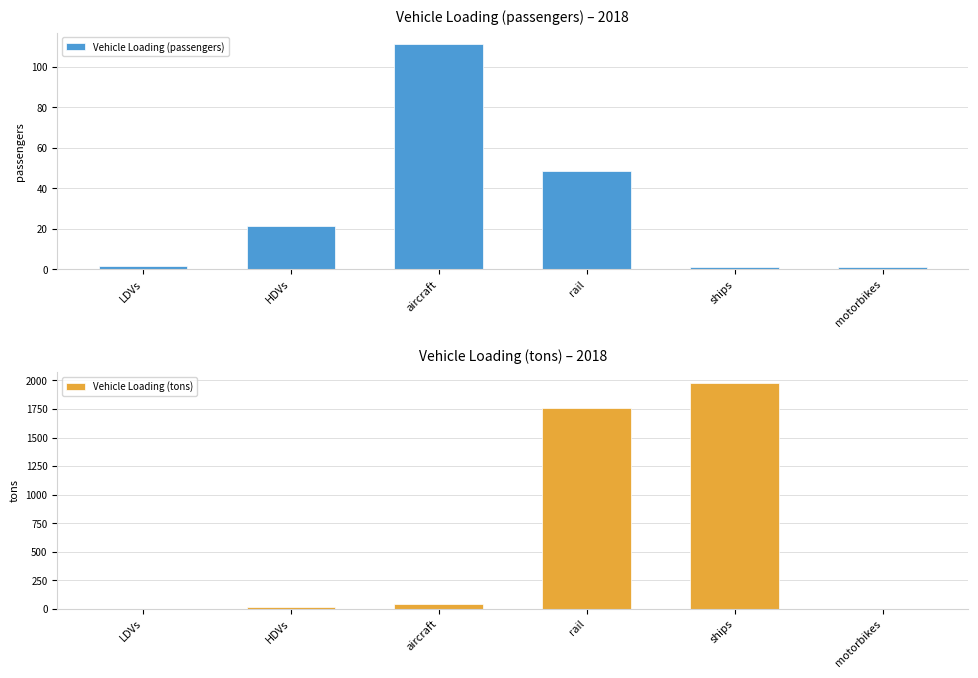

Between ships and motorbikes, which series saw the biggest shift?

Vehicle Loading (tons)